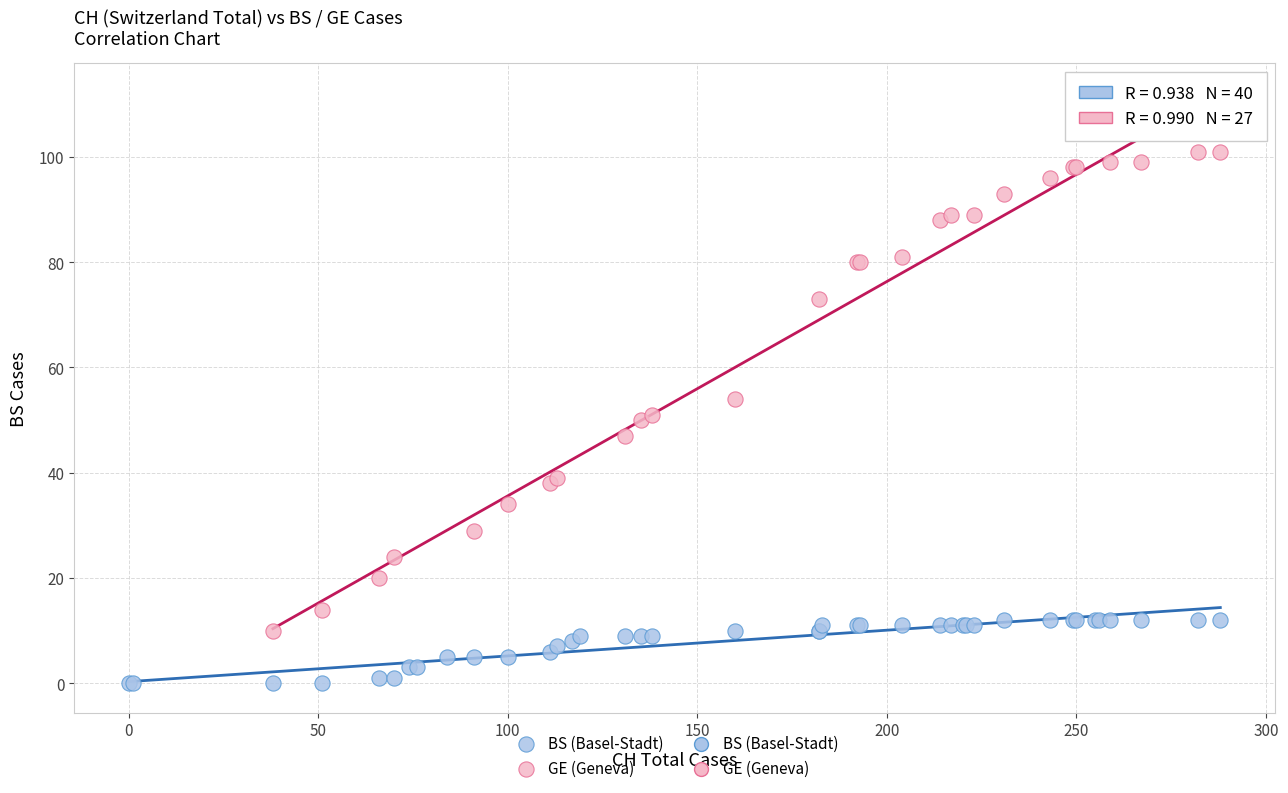

Which series contains the highest Y value?

GE (Geneva)